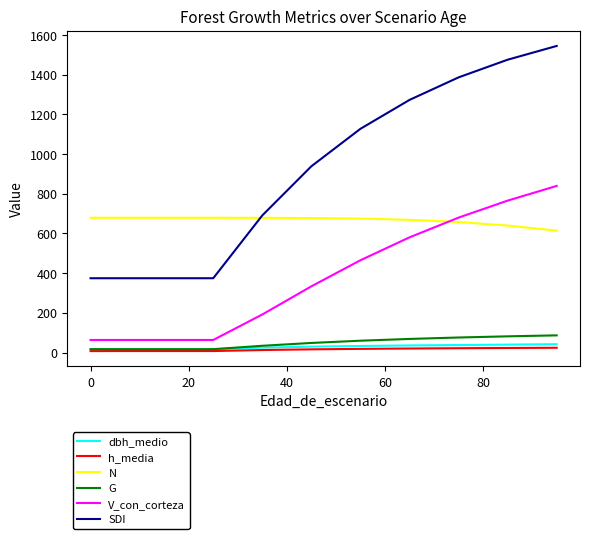

What is the maximum value shown in the chart?

1544.8